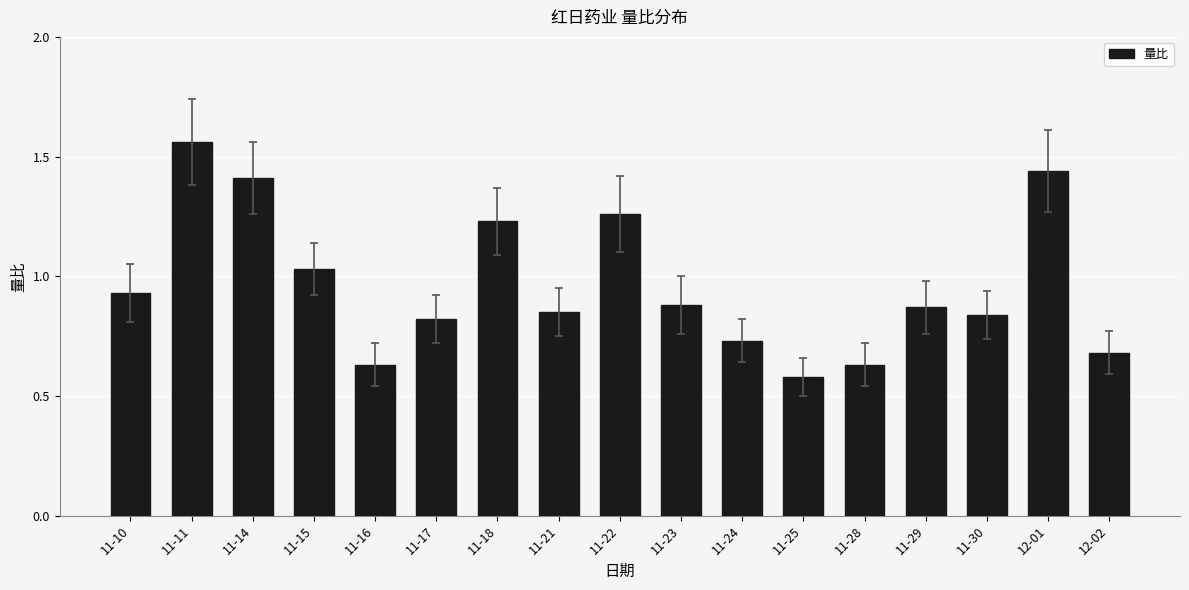

Which category has the lowest value across all series?

11-25